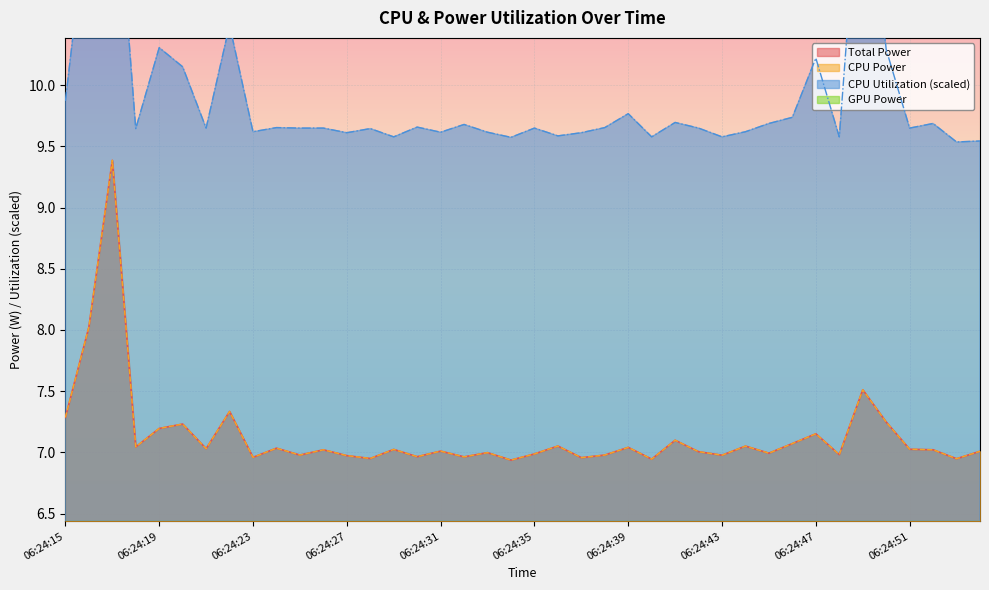

What is the total value across all series at 06:24:18?

23.7